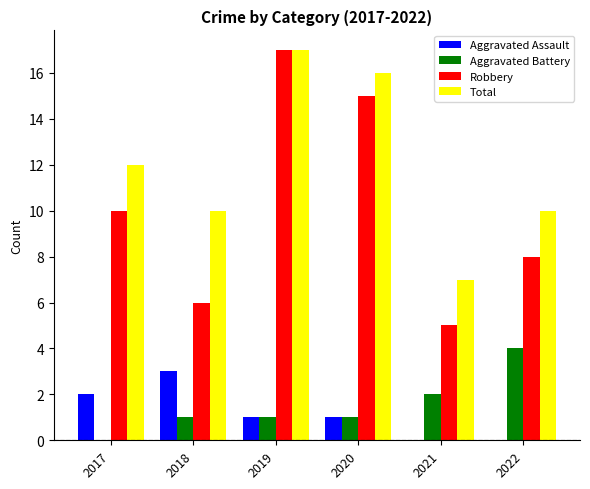

What is the total value across all series at 2022?

22